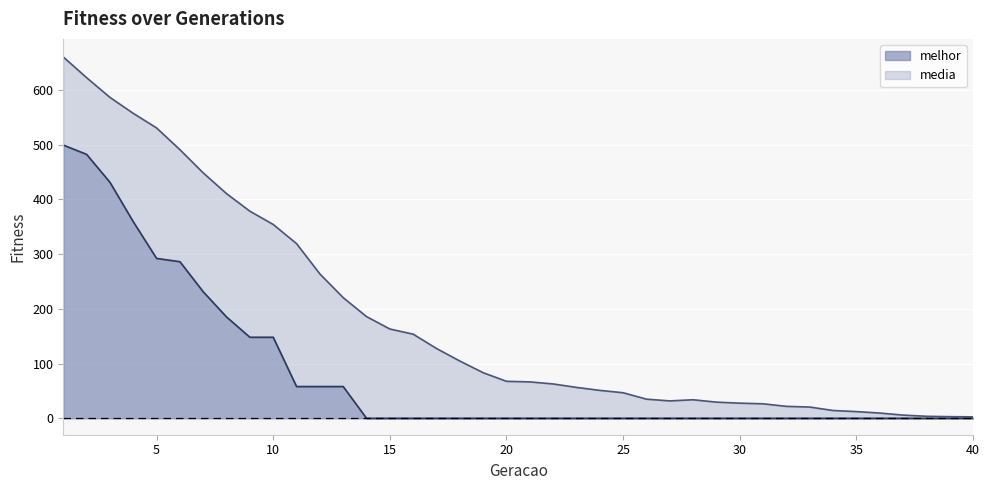

How many data points in media are less than 67?

20